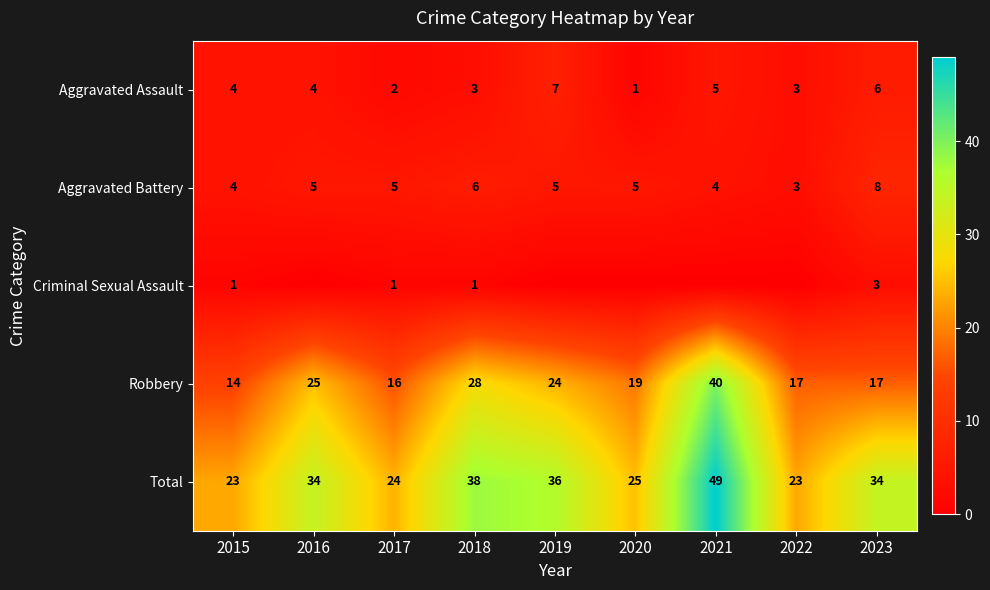

Which label corresponds to the smallest value in the chart?

2016